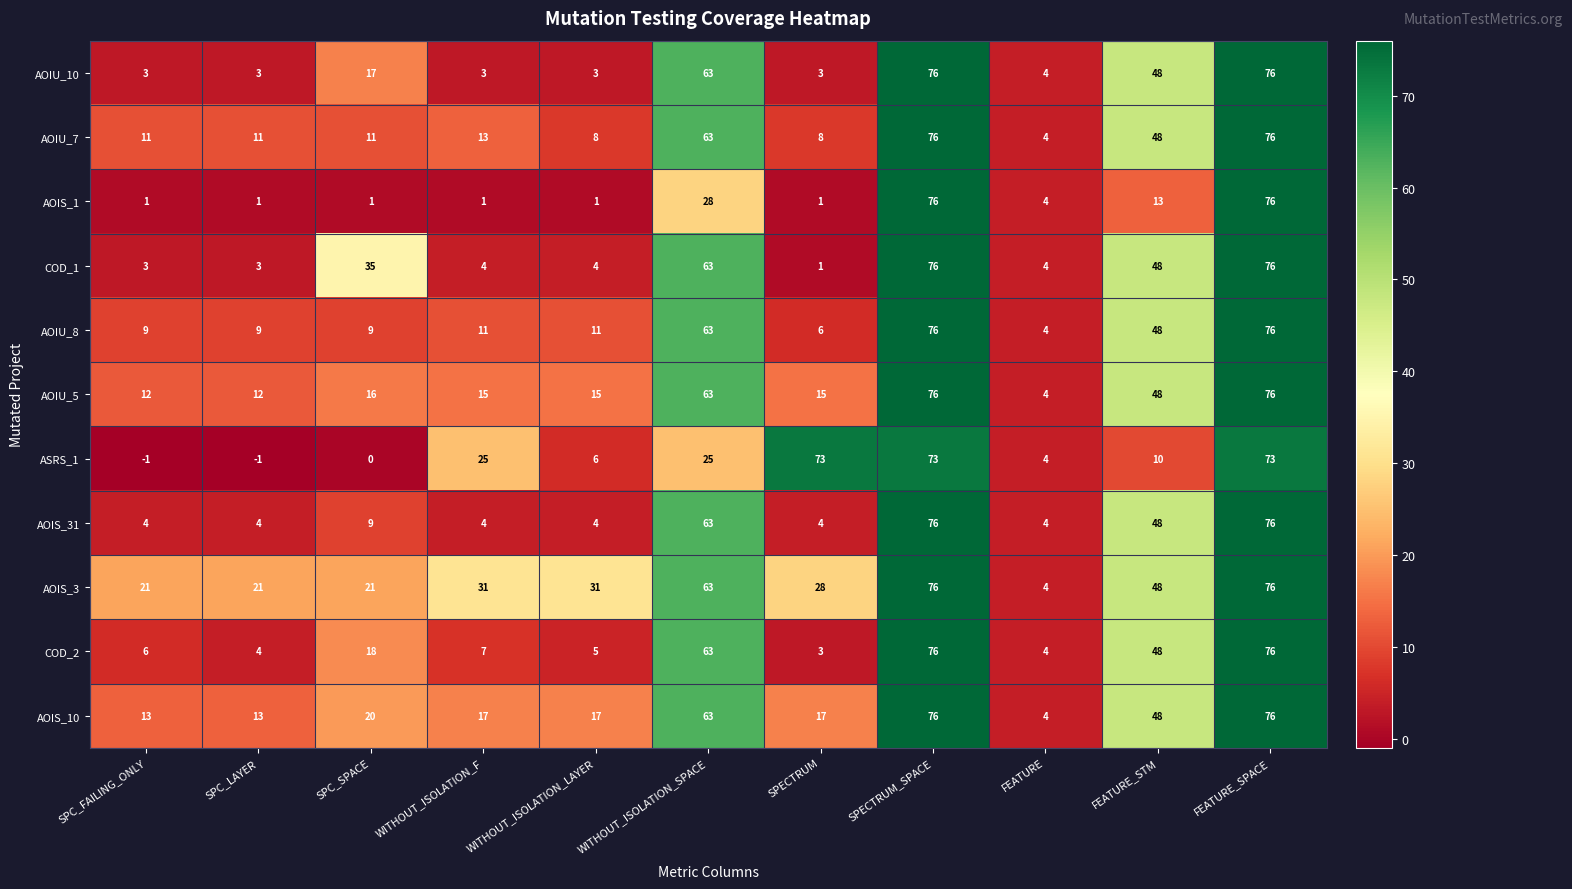

True or false: AOIS_3 has a value of 21 at SPC_LAYER.

True